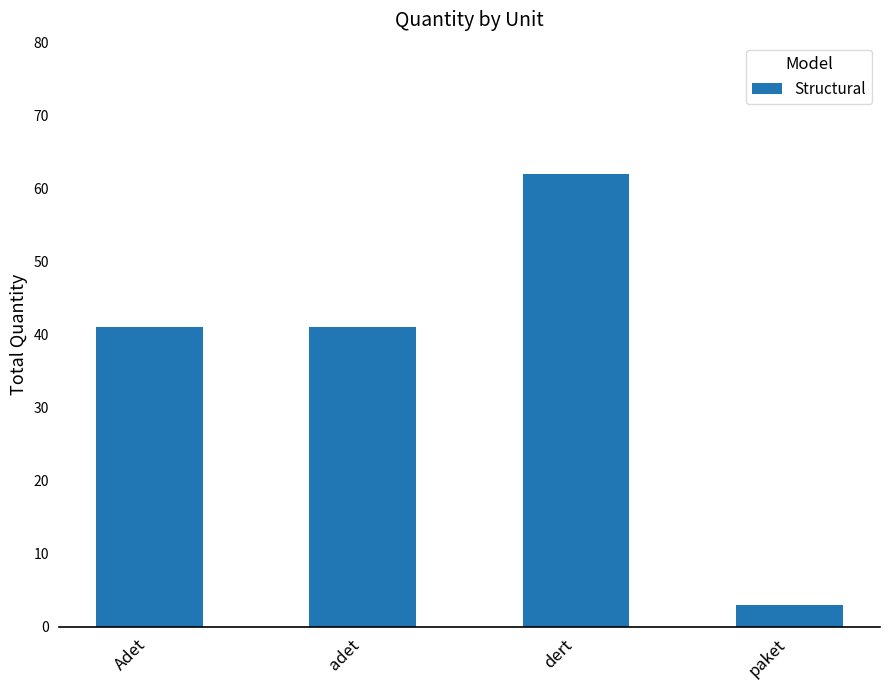

True or false: the data shows 88 at dert.

False